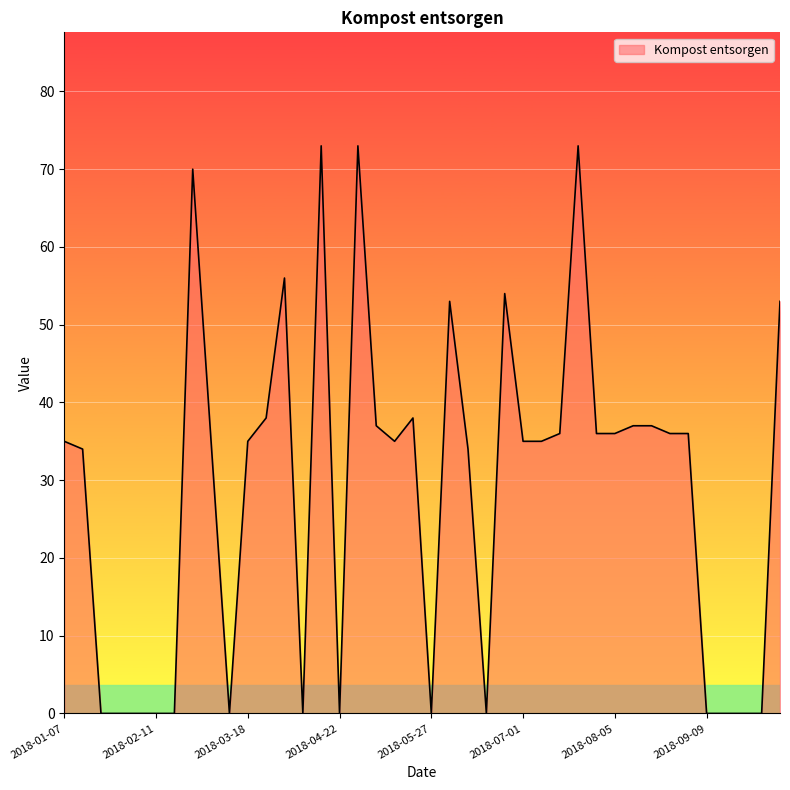

What is the difference between the maximum and minimum values?

73